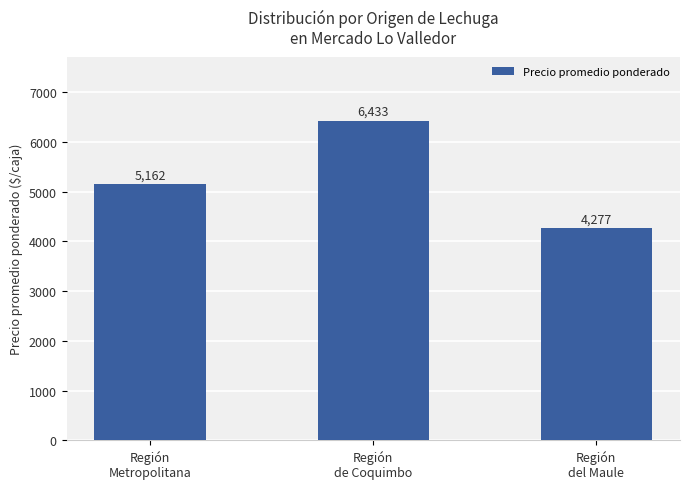

How many bars are there in total?

3